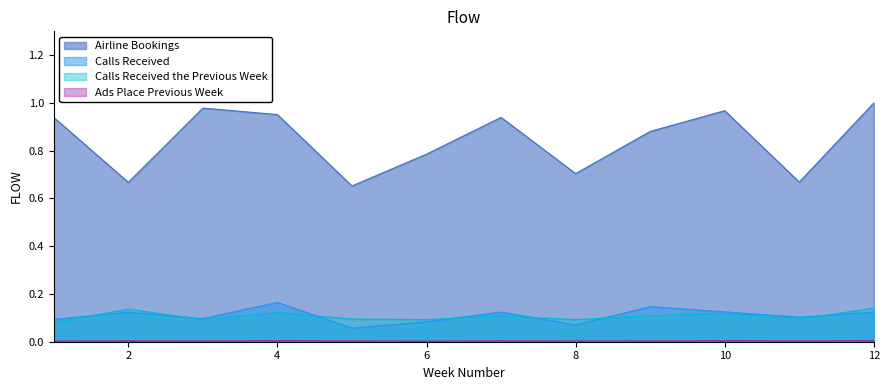

Rank the series by their maximum value, from highest to lowest.

Airline Bookings, Calls Received, Calls Received the Previous Week, Ads Place Previous Week